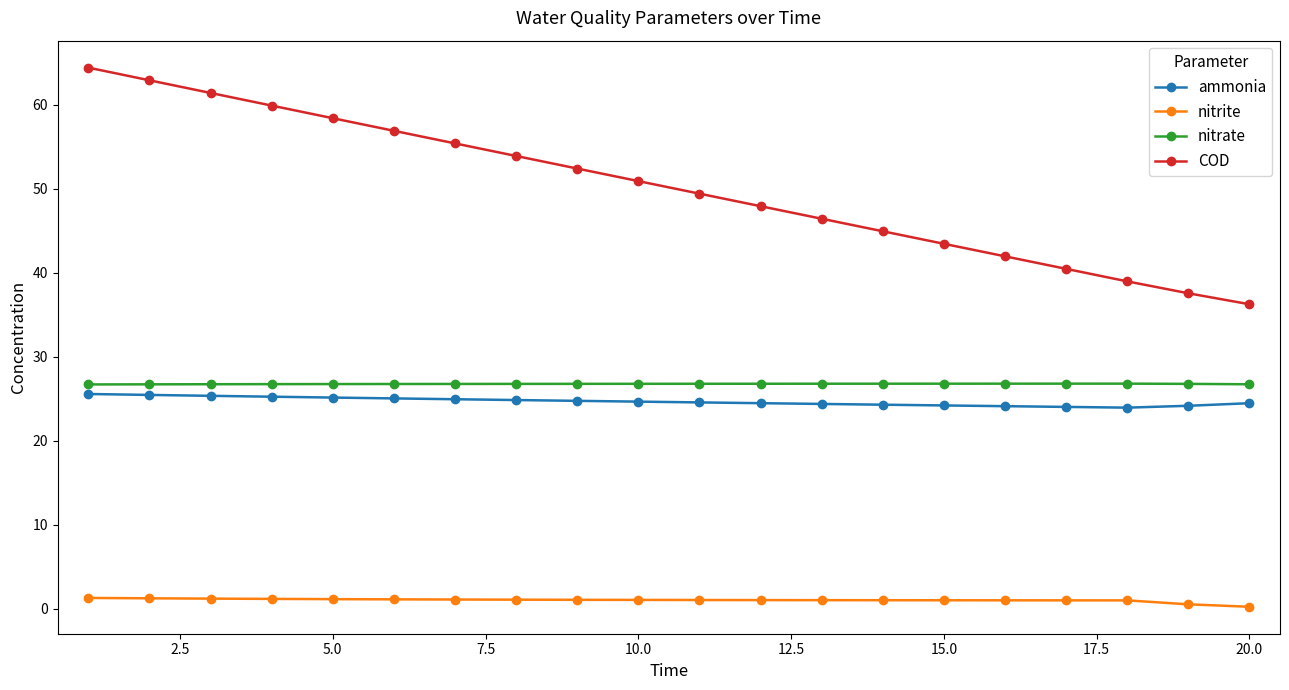

What is the value of the COD point at the 1st from the left?

64.4